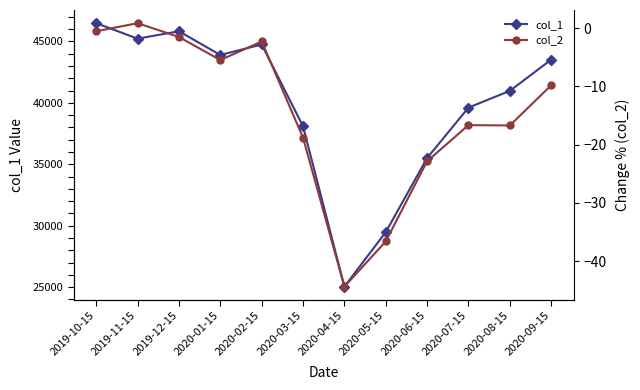

List the series in order of their peak value, highest first.

col_1, col_2